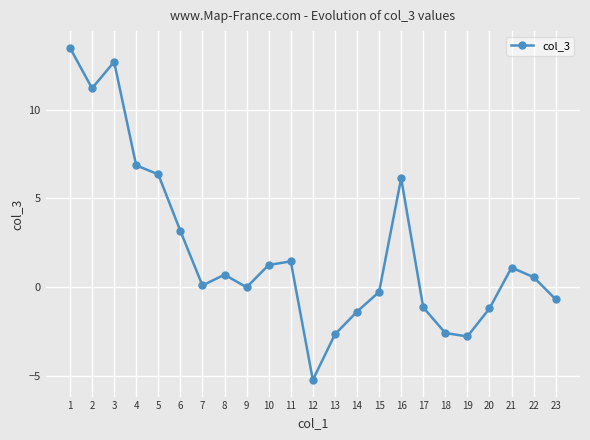

Is it true that the value at 2 is 4.9?

False